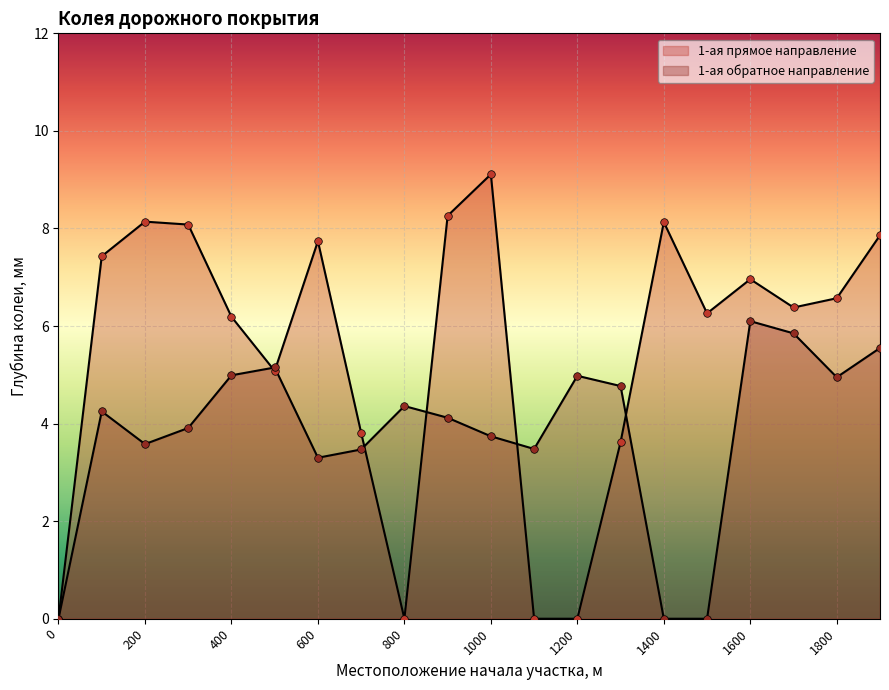

At how many categories does at least one series exceed 1?

19